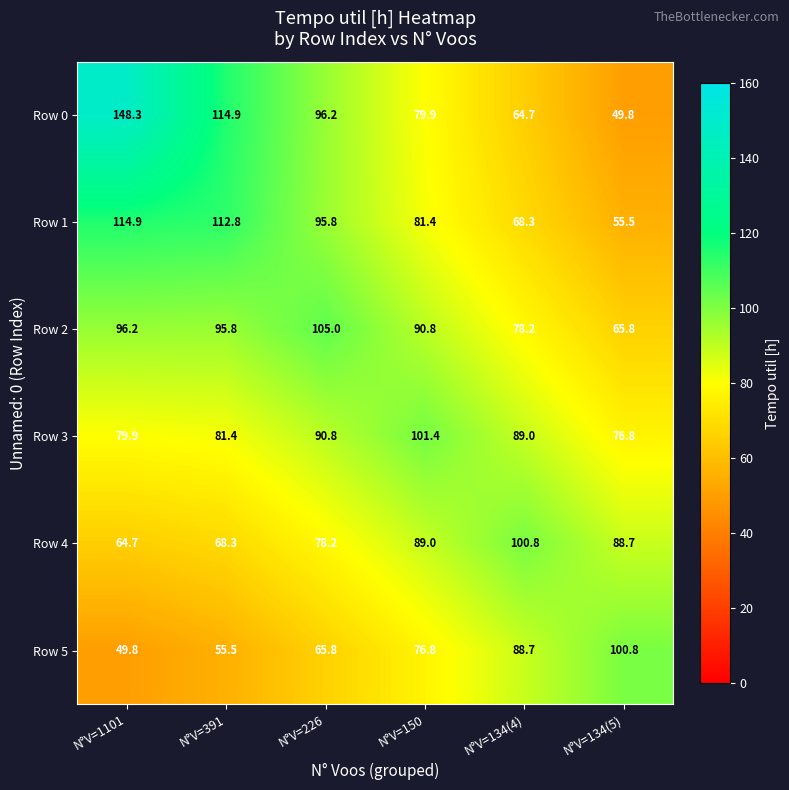

What is the difference between the Row 1 values at N°V=391 and N°V=134(5)?

57.3